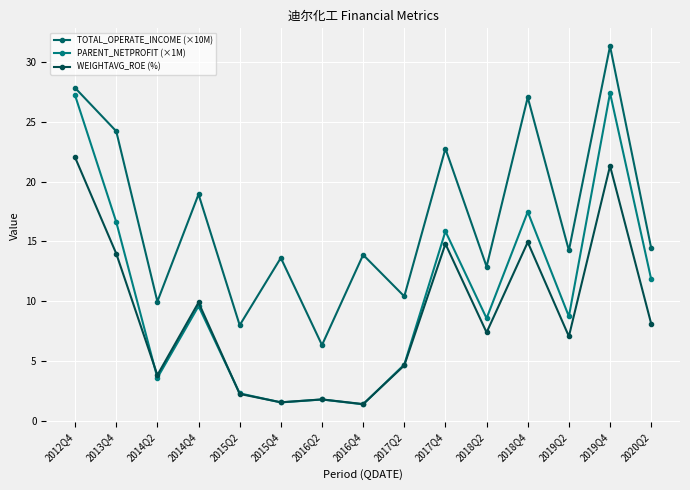

At which category does PARENT_NETPROFIT (×1M) reach its first local valley?

2014Q2